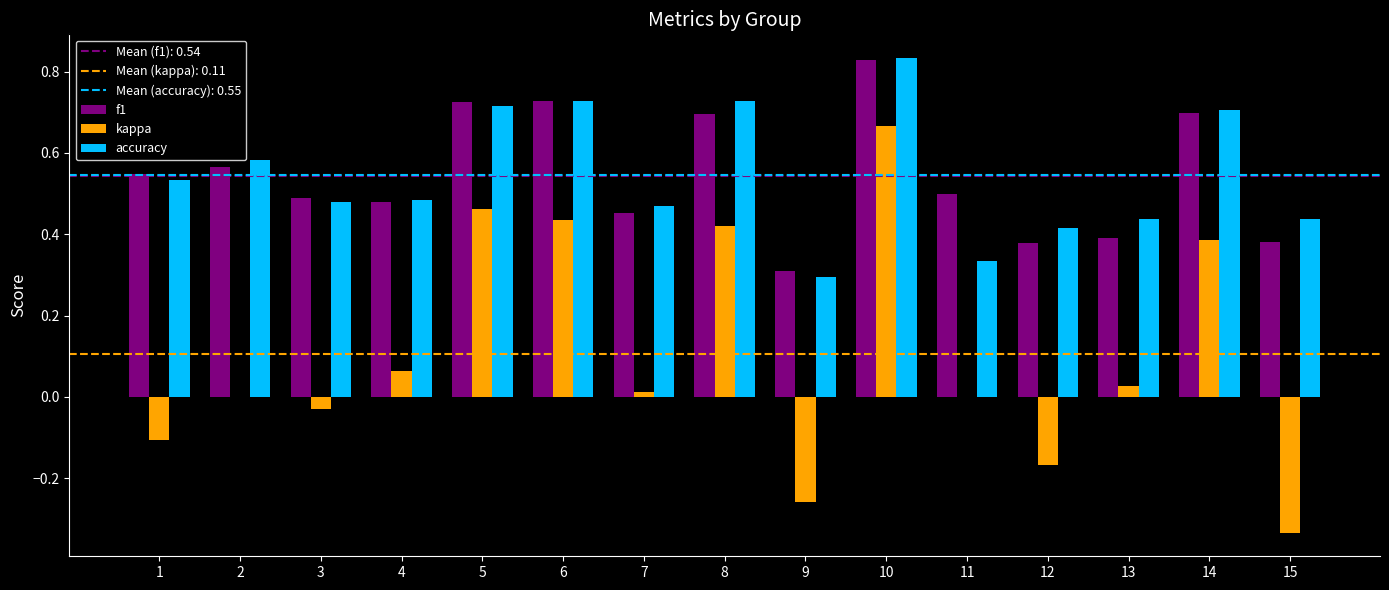

True or false: f1 has a value of 0.4 at 15.

True